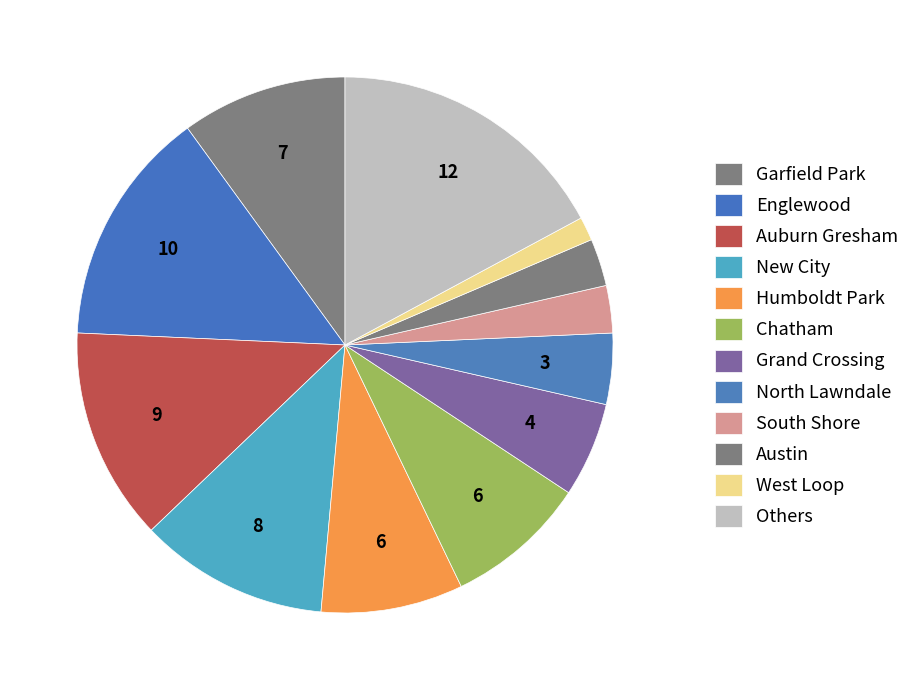

How many segments does this pie chart have?

12